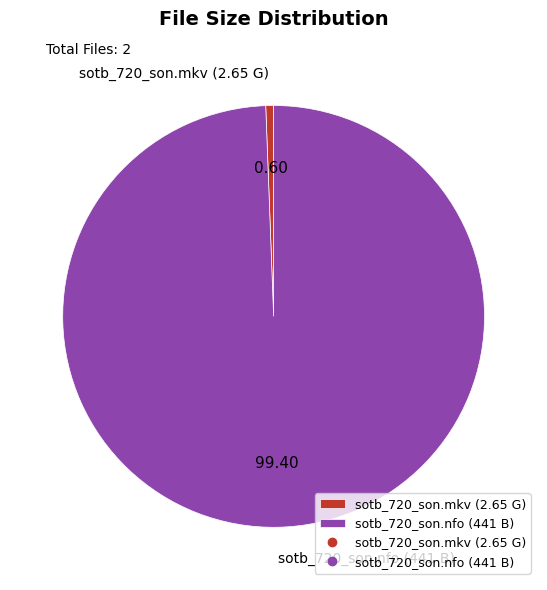

Is there a majority slice in this chart?

Yes